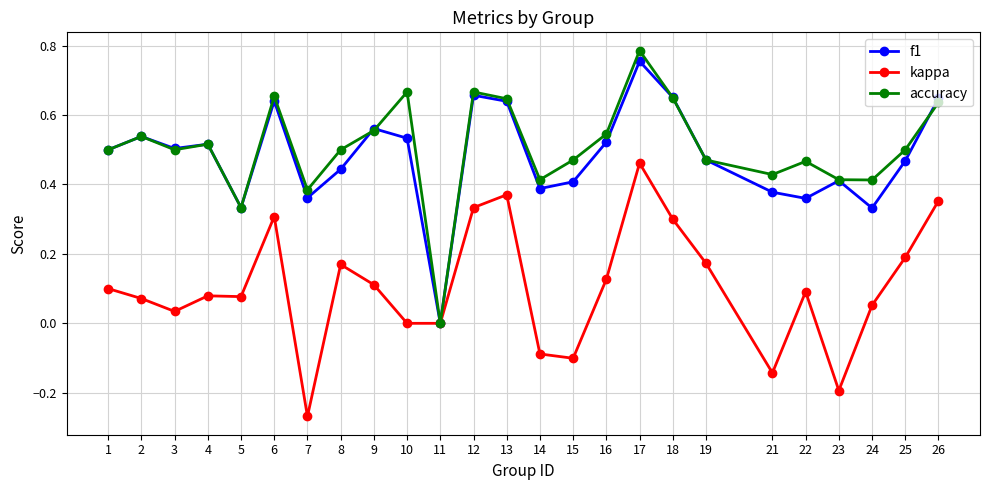

The accuracy series shows 1.0 at 13. True or false?

False